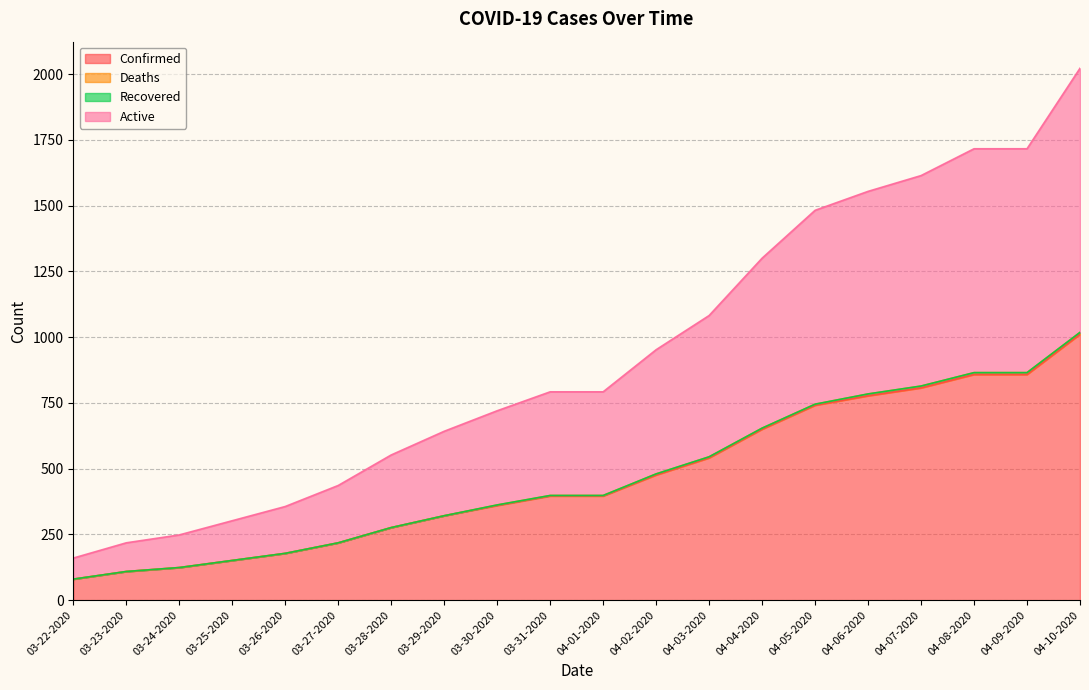

At how many categories does at least one series exceed 81?

20